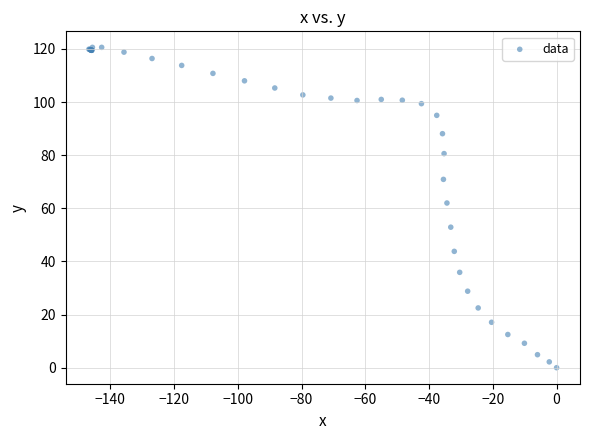

What Y value in the scatter plot is closest to 60?

62.0